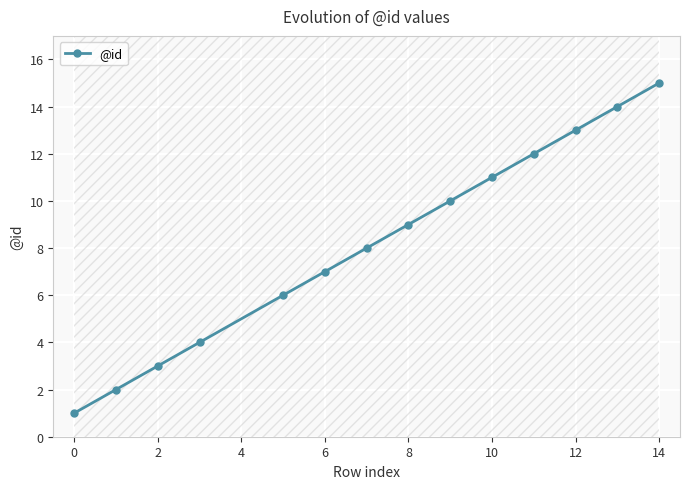

What is the maximum value shown in the chart?

15